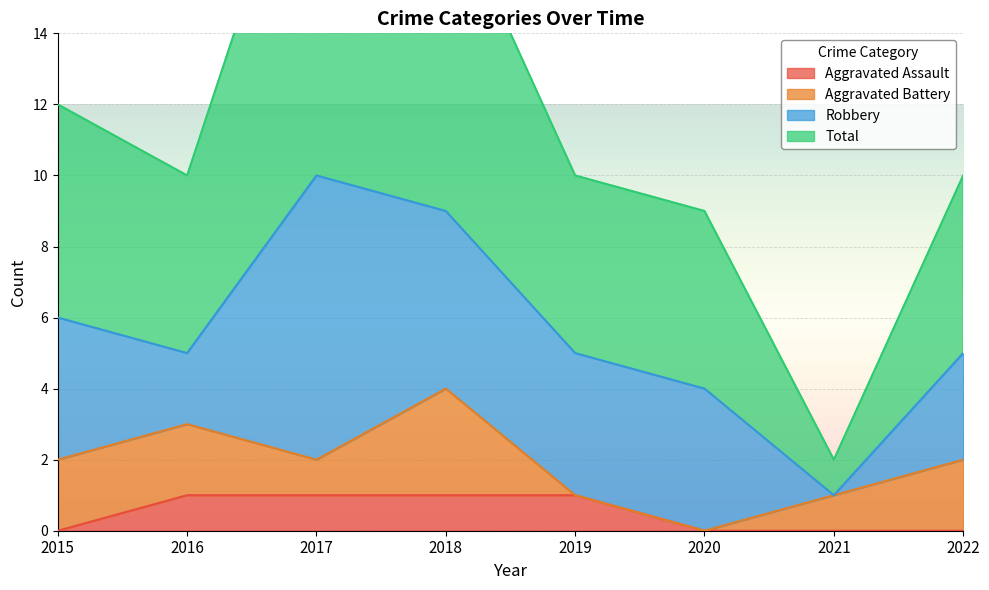

How many data points in Total are less than 10?

2